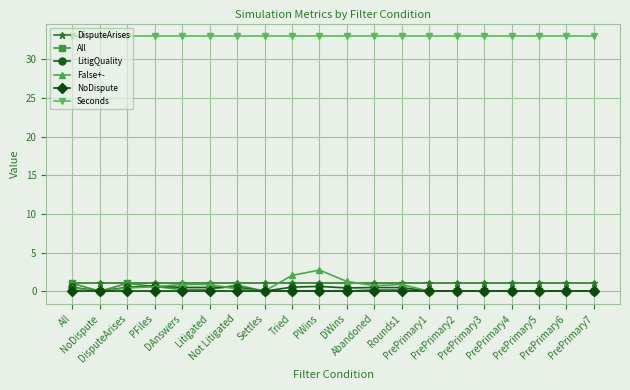

At how many categories does at least one series exceed 28?

20